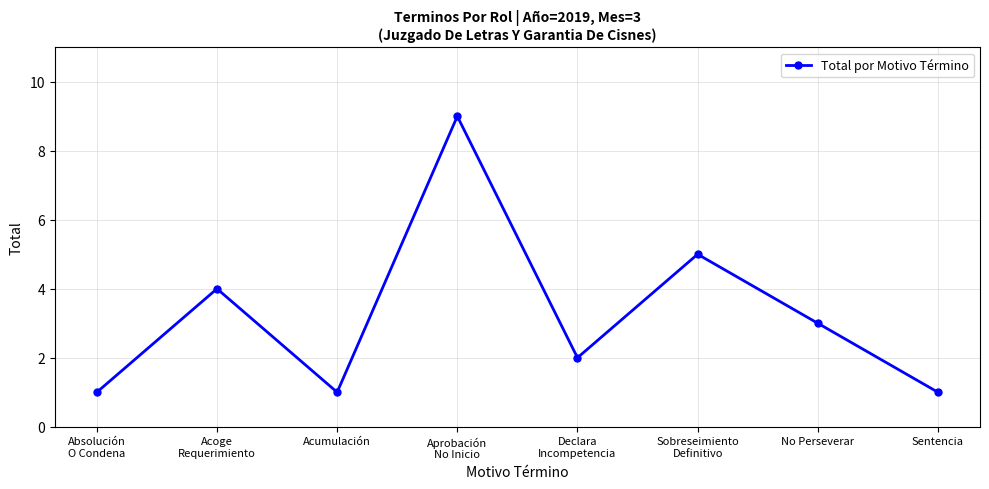

What is the greatest value displayed?

9